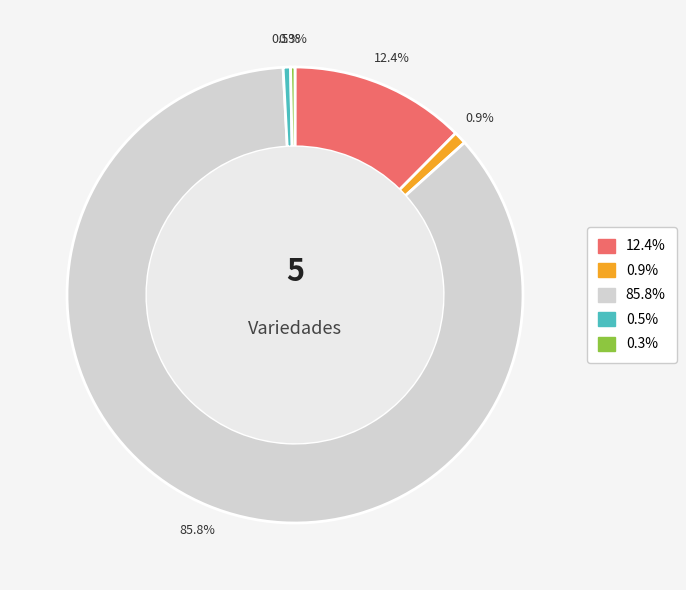

Does any single category account for the majority?

Yes